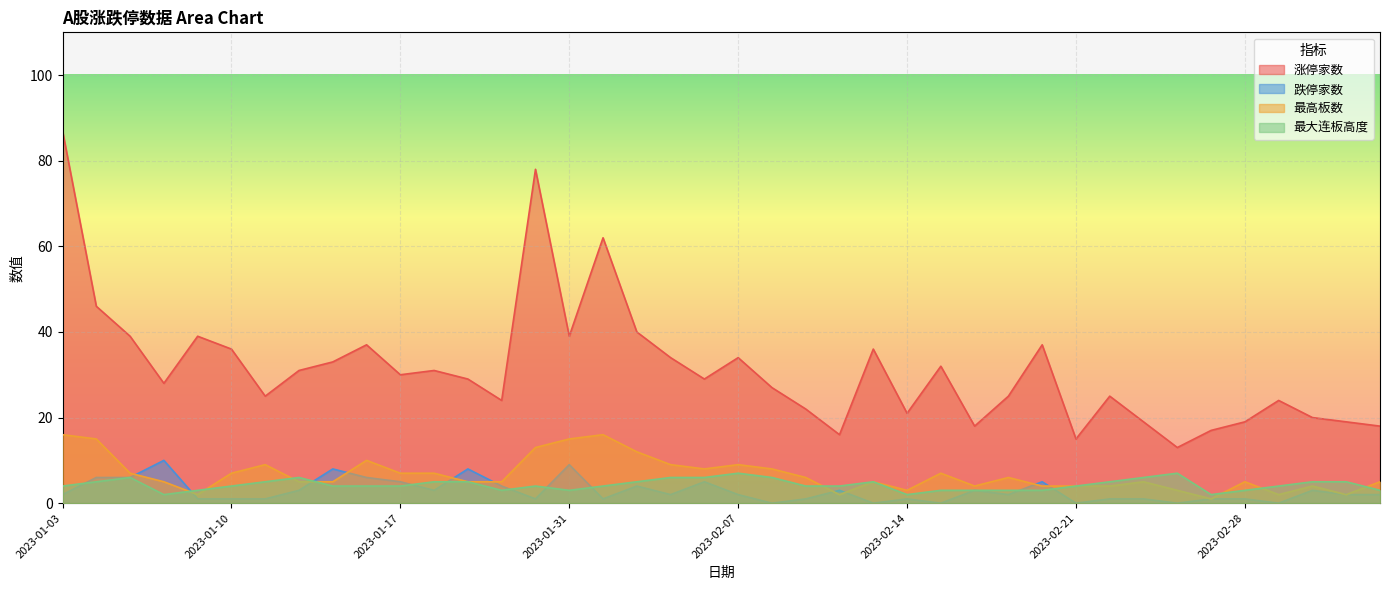

At which label does 最大连板高度 reach its minimum?

2023-01-06